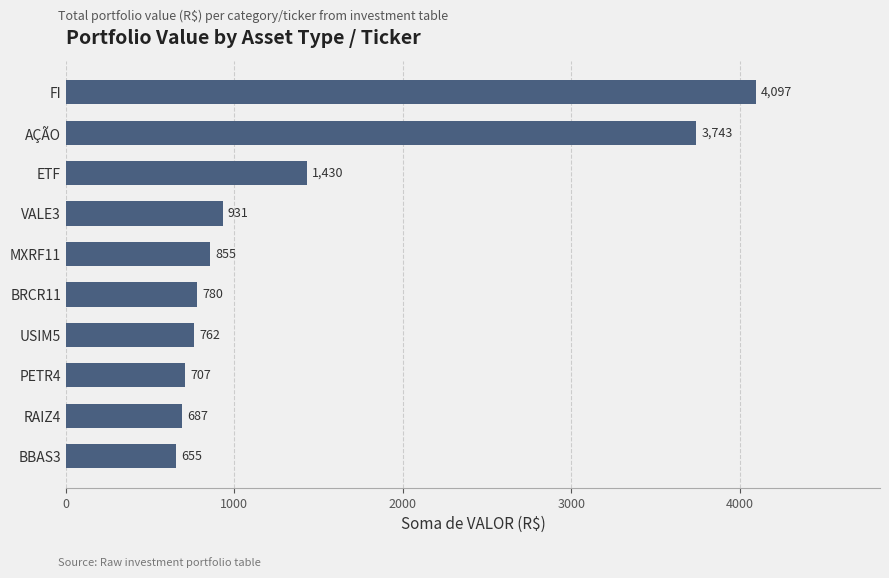

Between AÇÃO and ETF, which is larger?

AÇÃO